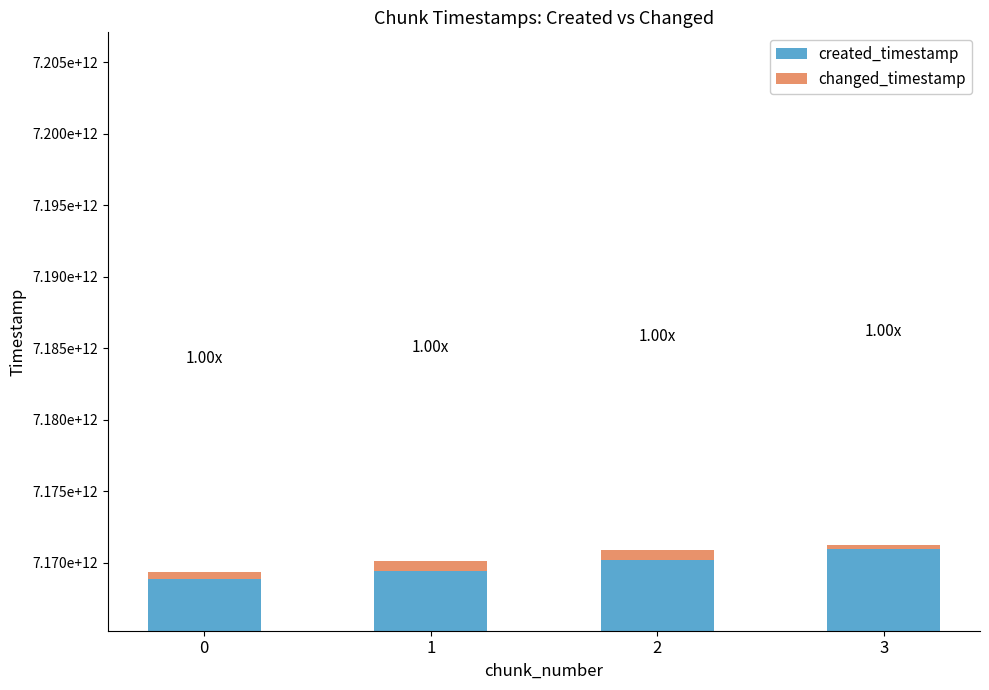

Reading left to right, extract all data points from this chart.

created_timestamp: 0=7168822503704	1=7169402566034	2=7170174055213	3=7170944517220
changed_timestamp: 0=549122730	1=737423194	2=738413757	3=285922529